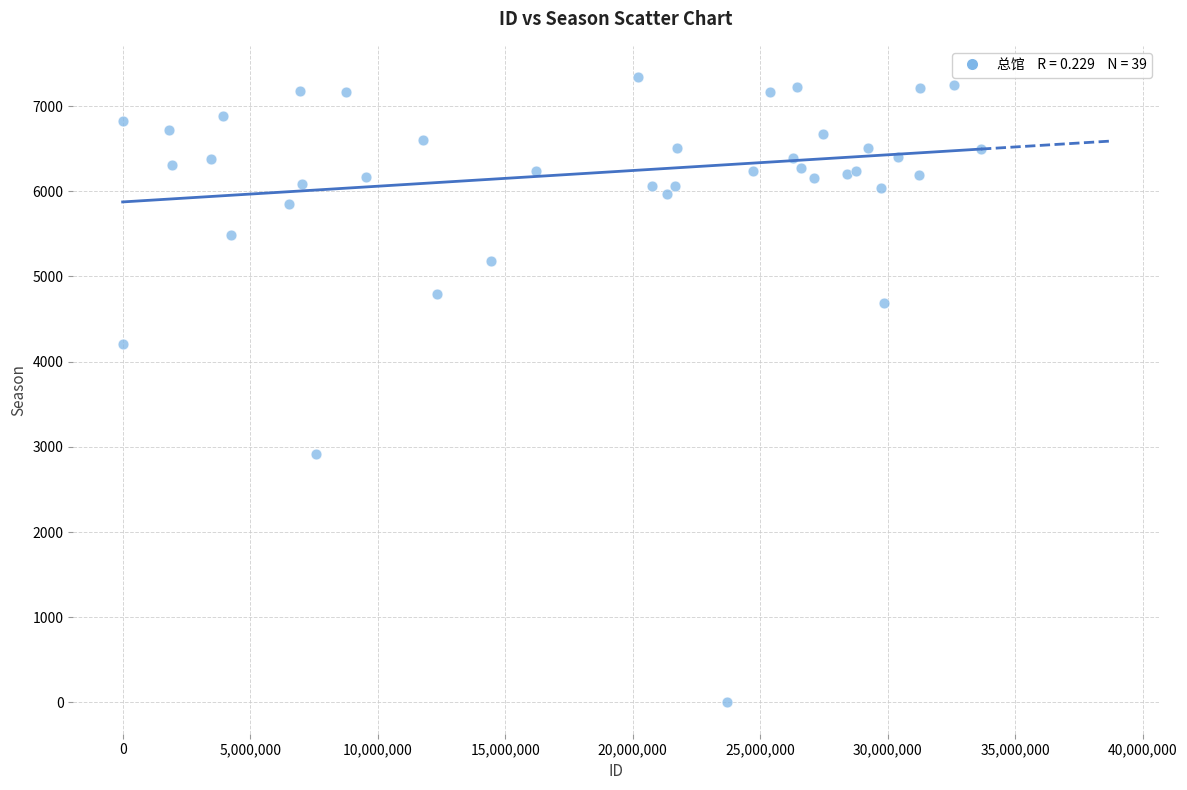

What Y value in the scatter plot is closest to 3670?

4203